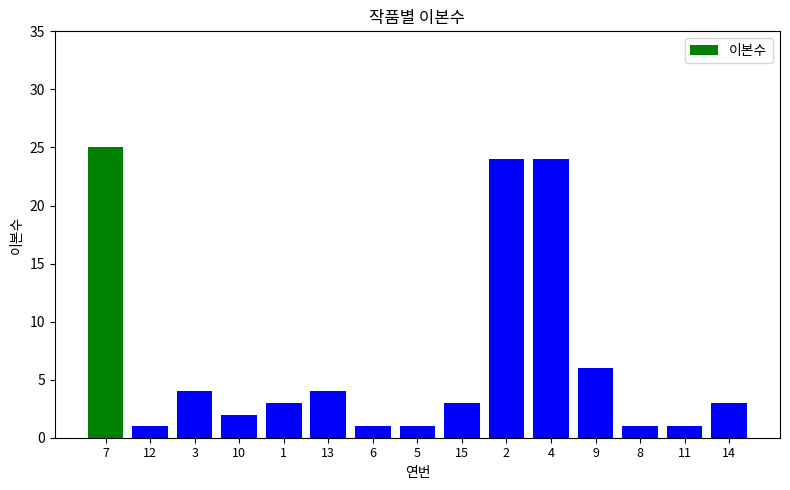

Which category has the highest value across all series?

7